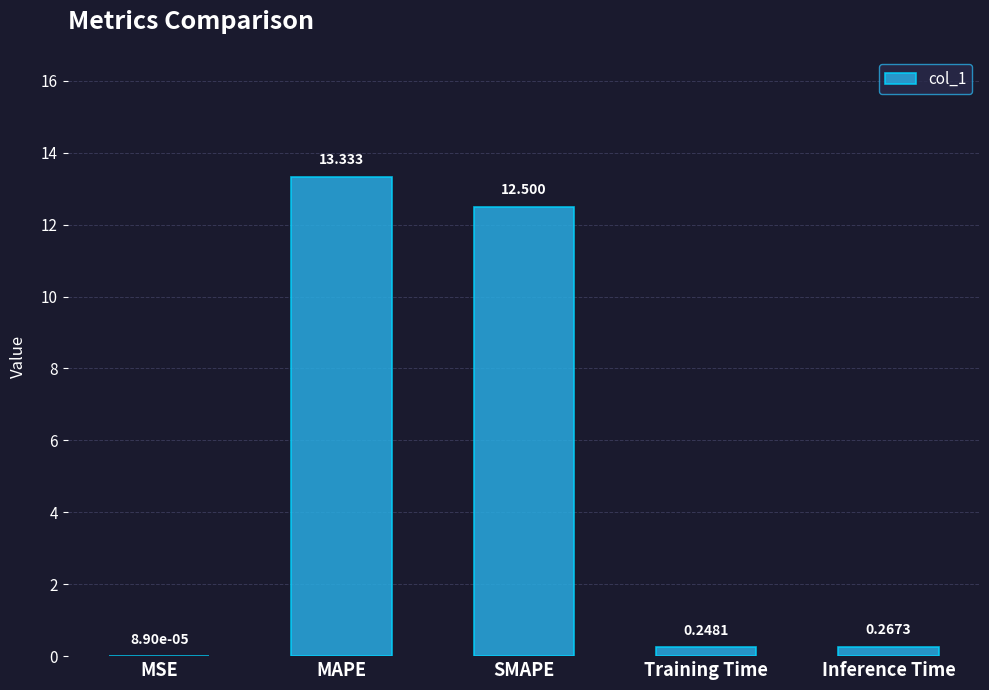

Which has a higher value, MAPE or Inference Time?

MAPE